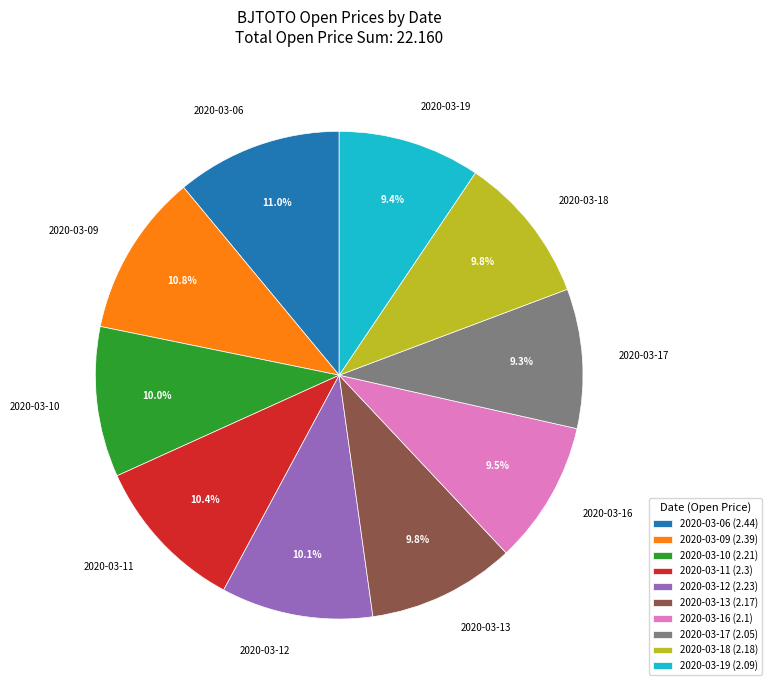

What percentage is the 2020-03-12 slice, to the nearest percent?

10%